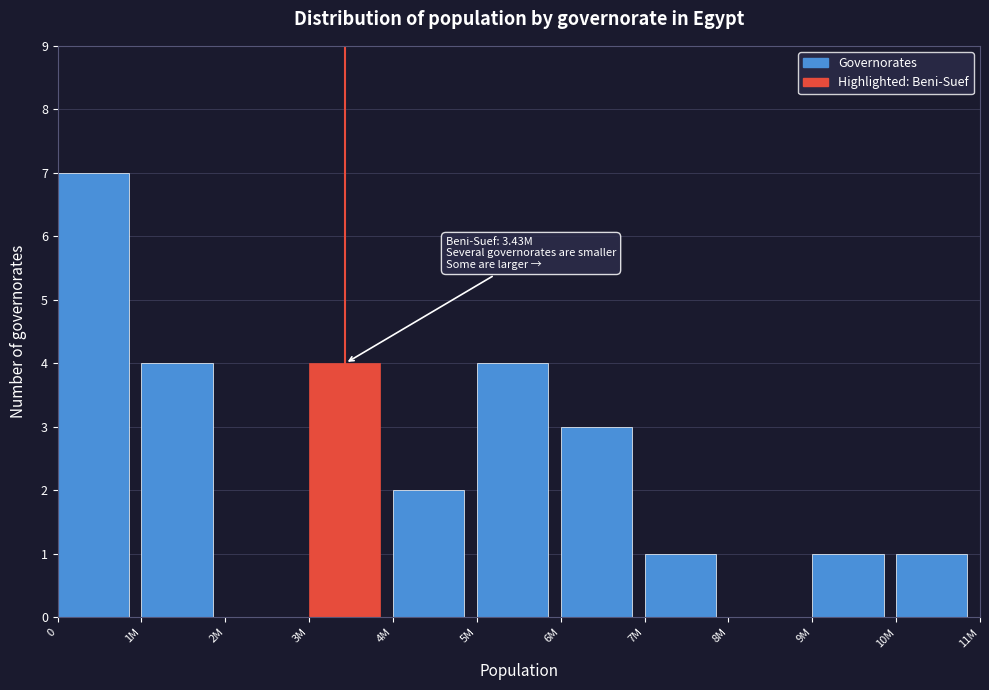

Reading left to right, transcribe all the data shown in this chart.

0=7	1M=4	2M=0	3M=4	4M=2	5M=4	6M=3	7M=1	8M=0	9M=1	10M=1